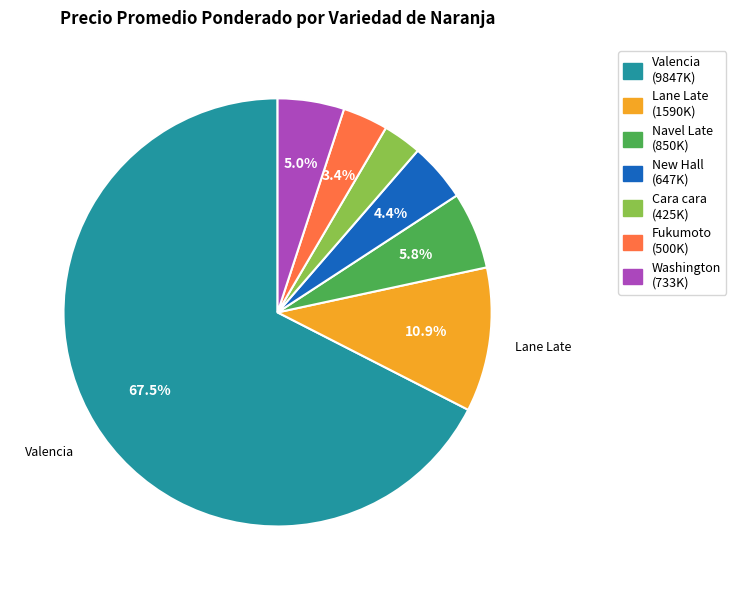

Count the number of slices in the pie.

7